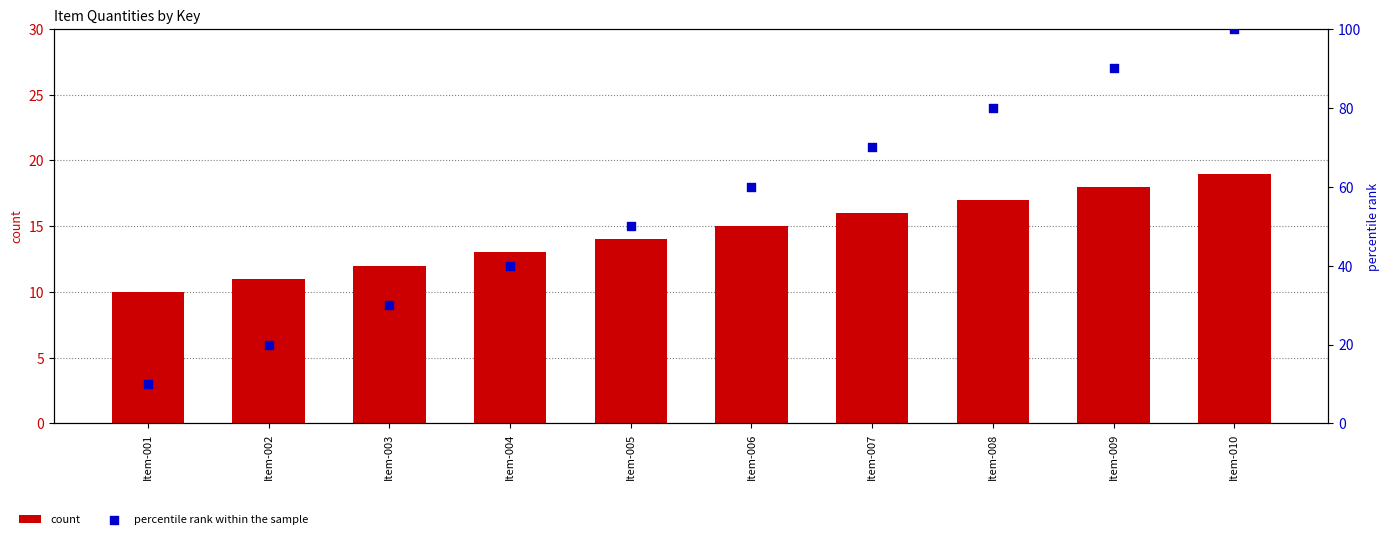

At how many categories does at least one series exceed 47?

6